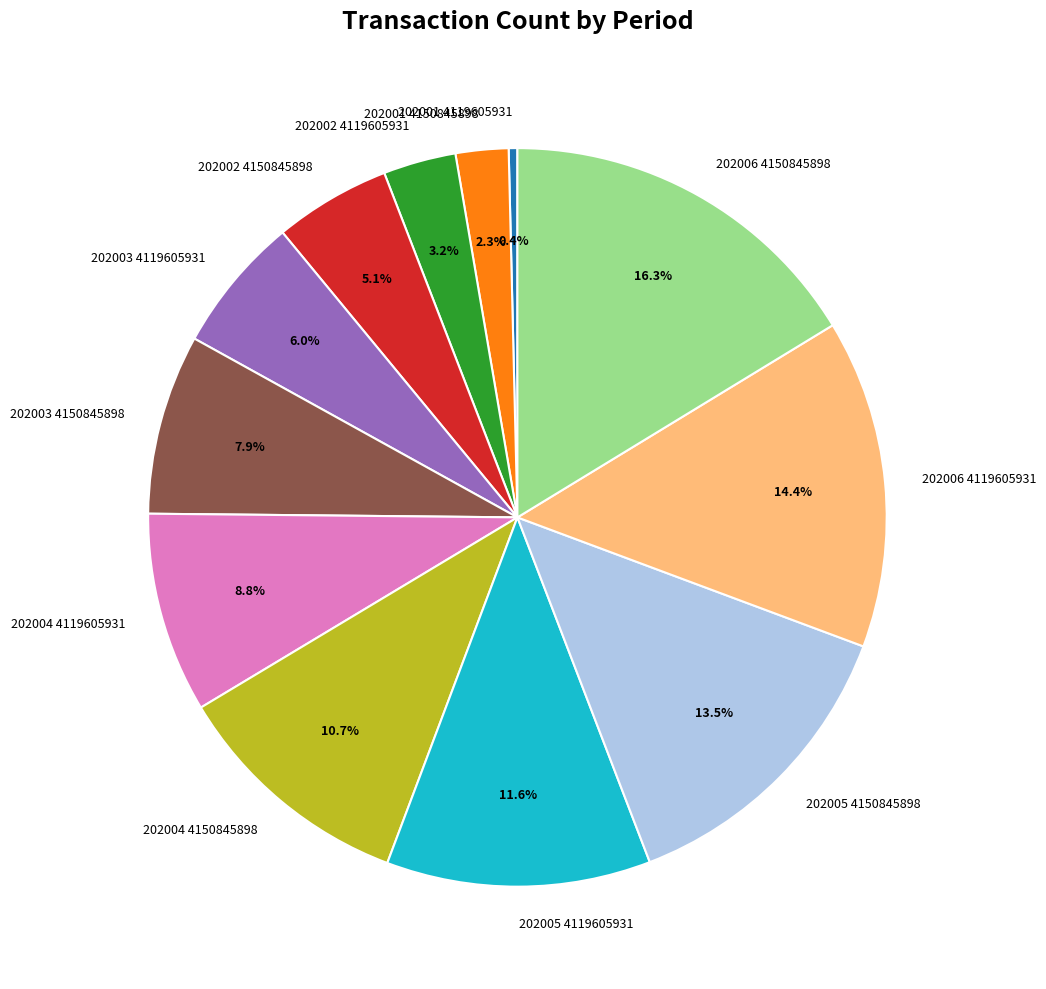

Is there any slice that represents more than half of the pie?

No